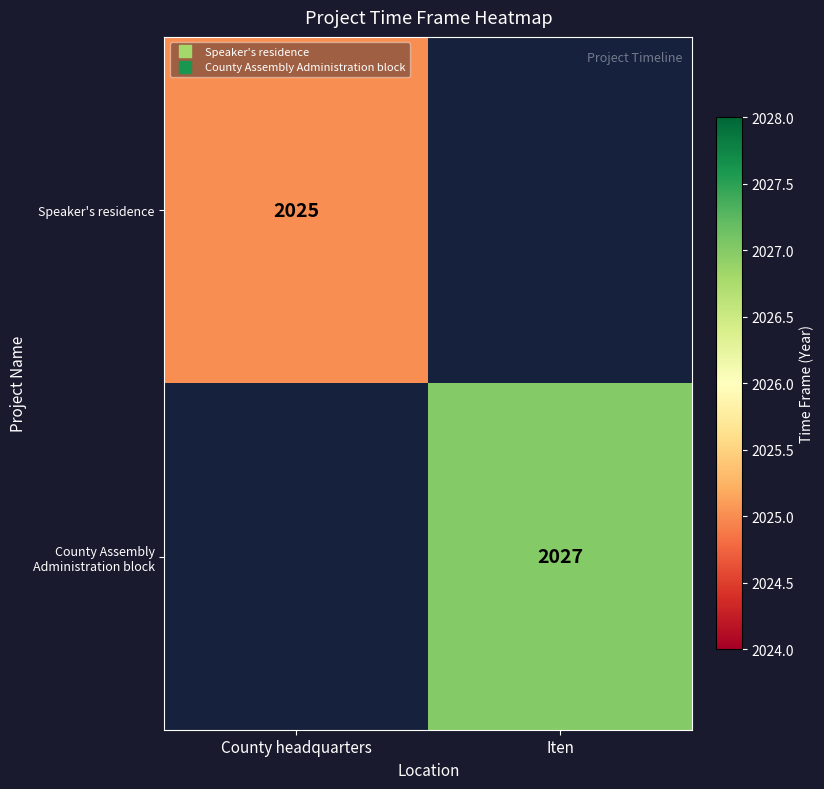

Between Iten and County headquarters, which is larger?

County headquarters